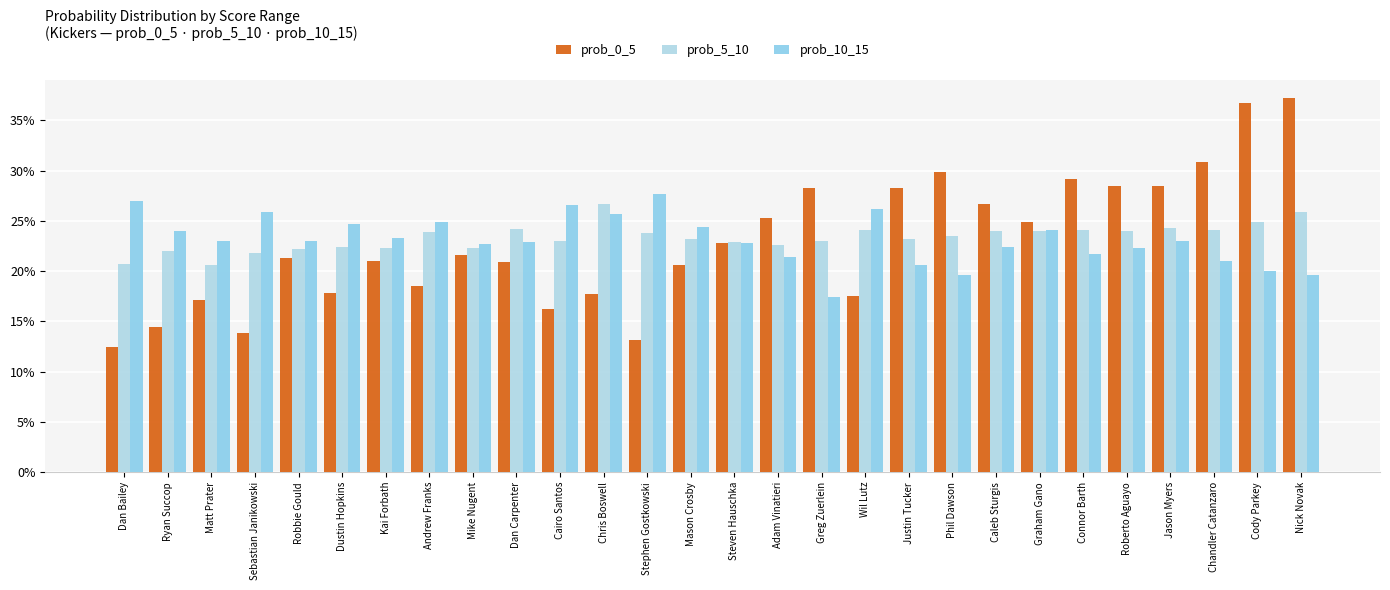

Are the bars grouped side by side (vs. stacked)?

Yes